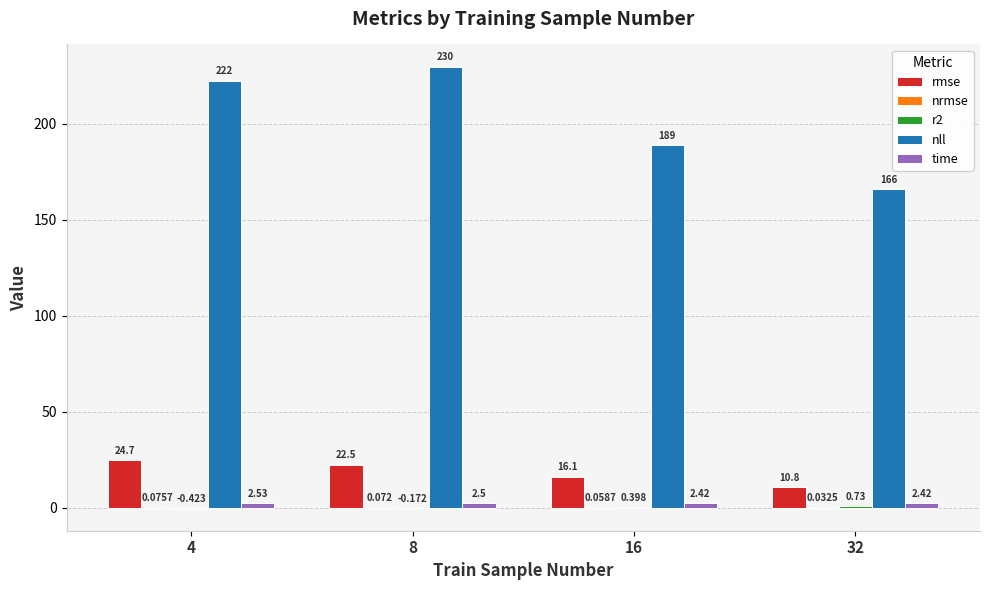

Which series has the largest total across all categories?

nll